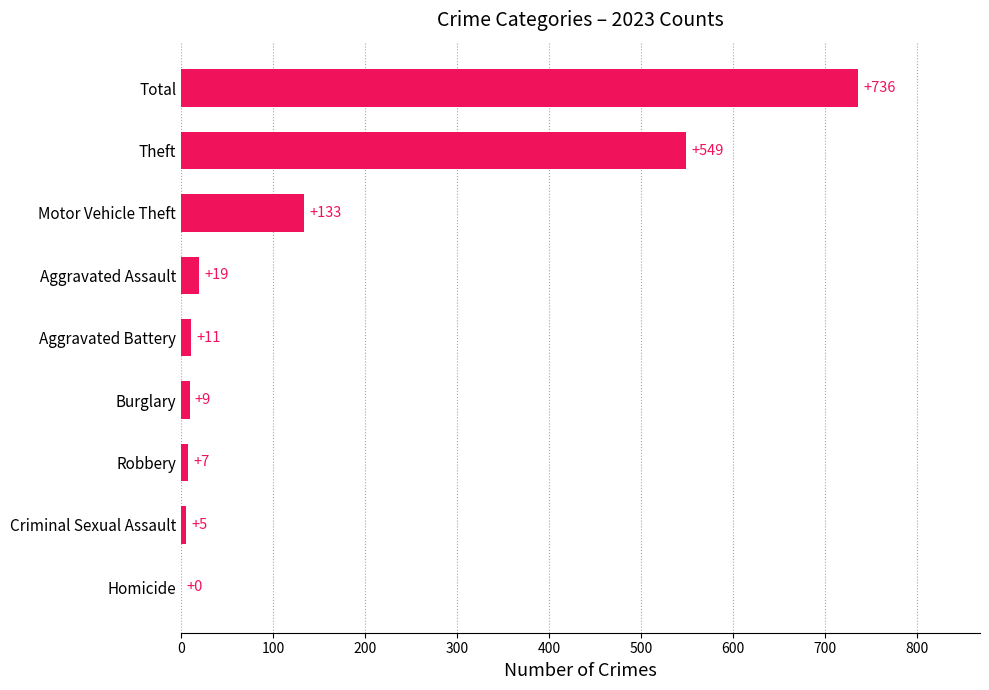

At which category does the chart reach its peak across all series?

Total